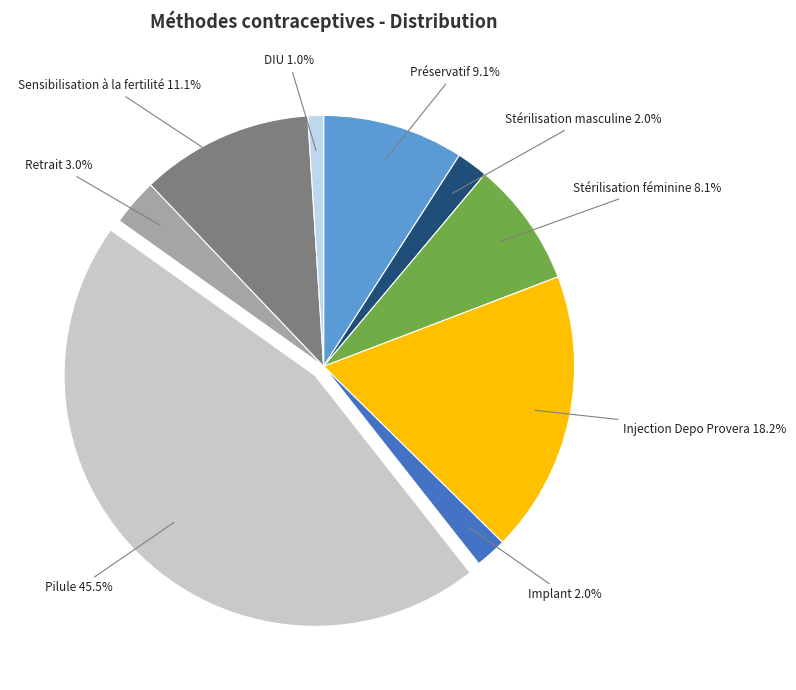

The Sensibilisation à la fertilité slice represents 11% of the pie. True or false?

True